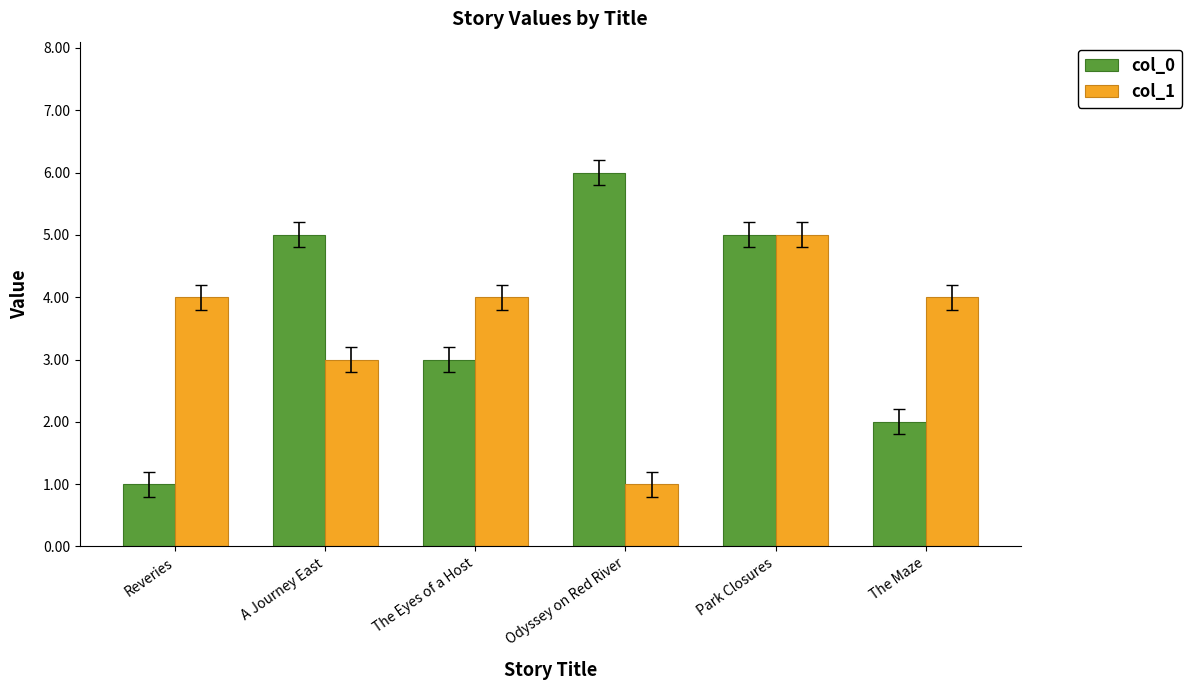

Count the number of categories in the chart.

6